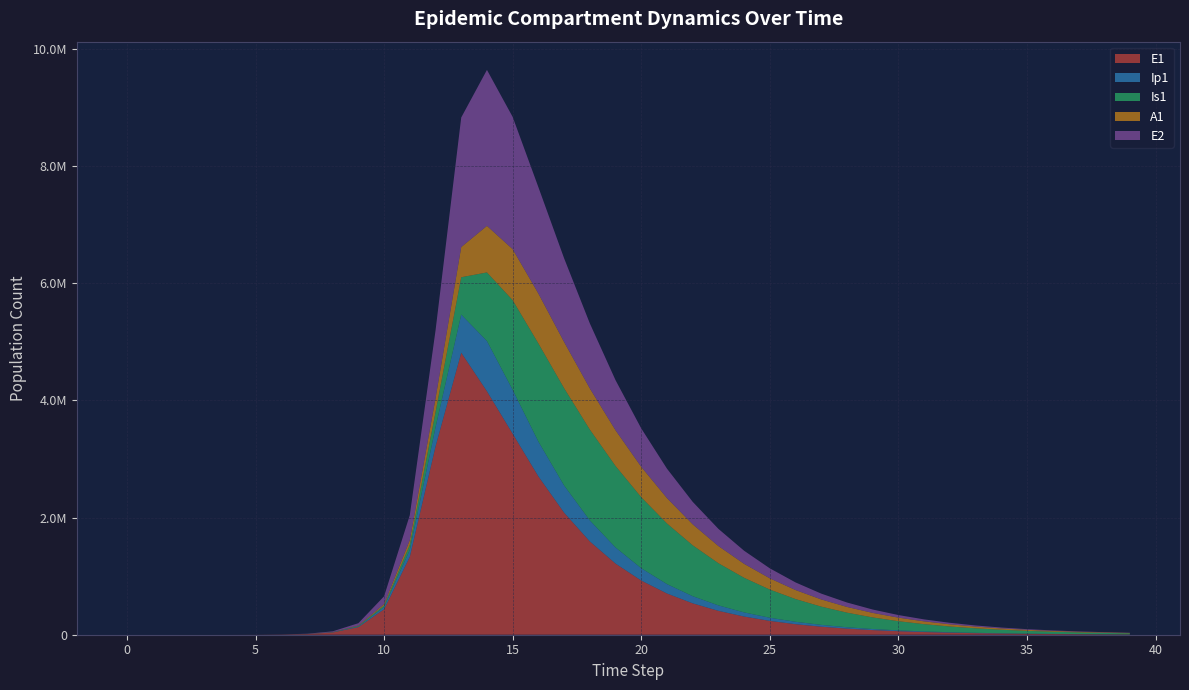

Reading right to left, list all the values displayed in this chart.

E1: 39=5155.1	38=6774.5	37=8902.7	36=11699.6	35=15375.0	34=20205.1	33=26552.5	32=34894.0	31=45855.9	30=60261.5	29=79192.5	28=104070.3	27=136762.8	26=179724.5	25=236180.2	24=310365.9	23=407844.9	22=535918.2	21=704152.6	20=925034.9	19=1214692.1	18=1593324.8	17=2083895.6	16=2703749.4	15=3431609.8	14=4156692.5	13=4815295.7	12=3212685.8	11=1328717.9	10=434377.4	9=130784.9	8=38393.7	7=11187.1	6=3252.6	5=945.1	4=274.5	3=79.7	2=23.1	1=6.3	0=0.0
Ip1: 39=1175.5	38=1544.7	37=2030.0	36=2667.7	35=3505.8	34=4607.1	33=6054.5	32=7956.5	31=10456.0	30=13740.7	29=18057.1	28=23729.4	27=31183.2	26=40977.6	25=53846.4	24=70751.8	23=92952.6	22=122088.2	21=160274.5	20=210192.8	19=275114.6	18=358724.2	17=464463.8	16=594215.8	15=748813.7	14=857891.3	13=651410.7	12=328122.1	11=119126.7	10=37207.0	9=11046.1	8=3229.3	7=939.8	6=273.1	5=79.4	4=23.0	3=6.7	2=1.9	1=0.5	0=0.0
Is1: 39=17186.8	38=22137.7	37=28473.5	36=36564.5	35=46872.6	34=59971.0	33=76565.8	32=97520.5	31=123880.3	30=156895.5	29=198039.0	28=249011.8	27=311725.0	26=388243.6	25=480665.0	24=590897.1	23=720279.9	22=868974.1	21=1035010.7	20=1212865.6	19=1391416.1	18=1551197.3	17=1661129.1	16=1675436.3	15=1531219.4	14=1171438.0	13=637242.4	12=258167.5	11=85052.0	10=25712.1	9=7558.4	8=2203.3	7=640.7	6=186.3	5=54.2	4=15.9	3=4.8	2=1.7	1=0.9	0=1.0
A1: 39=6533.8	38=8429.7	37=10861.7	36=13975.5	35=17954.1	34=23025.9	33=29475.0	32=37651.9	31=47985.9	30=60998.3	29=77314.7	28=97674.8	27=122937.9	26=154076.7	25=192153.7	24=238268.0	23=293453.3	22=358502.4	21=433677.8	20=518253.8	19=609813.6	18=703210.7	17=789131.1	16=852424.9	15=871487.3	14=794772.5	13=515338.4	12=237630.3	11=83241.0	10=25700.9	9=7603.9	8=2220.7	7=646.1	6=187.7	5=54.5	4=15.8	3=4.5	2=1.2	1=0.2	0=0.0
E2: 39=3810.1	38=4999.0	37=6559.1	36=8606.2	35=11292.3	34=14817.0	33=19441.9	32=25510.4	31=33472.7	30=43919.4	29=57624.3	28=75601.5	27=99178.5	26=130091.8	25=170609.1	24=223684.9	23=293154.5	22=383965.2	21=502429.0	20=656438.4	19=855476.0	18=1109997.7	17=1429253.2	16=1816005.9	15=2257952.3	14=2663234.9	13=2212242.1	12=1156369.5	11=425328.4	10=133450.9	9=39675.9	8=11604.1	7=3377.5	6=981.7	5=285.2	4=82.9	3=24.1	2=7.0	1=1.9	0=0.0